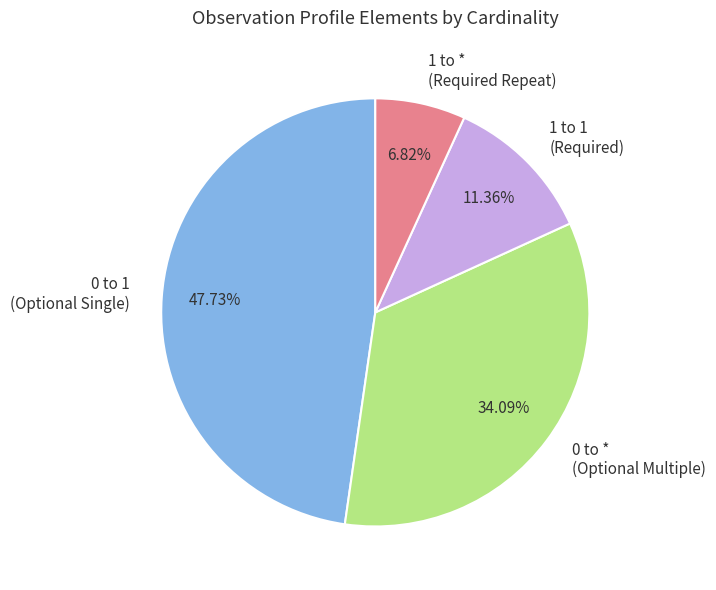

Approximately how many times larger is the value at 0 to * (Optional Multiple) compared to 1 to * (Required Repeat)?

5.0